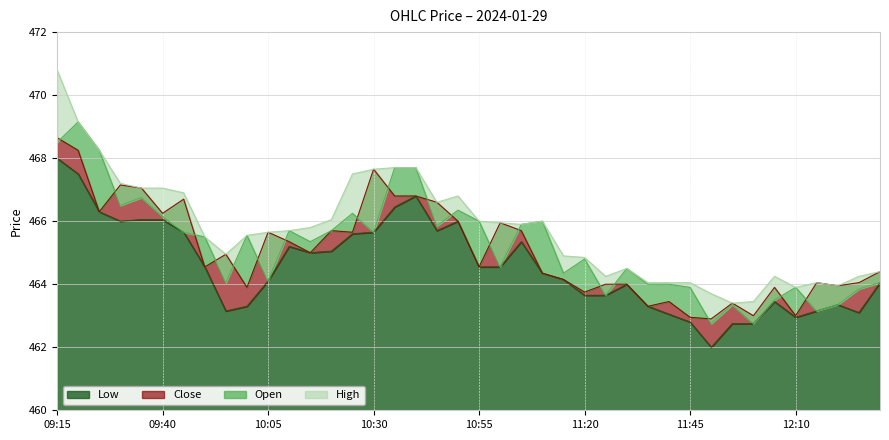

How many interior local valleys does the Low series have?

7